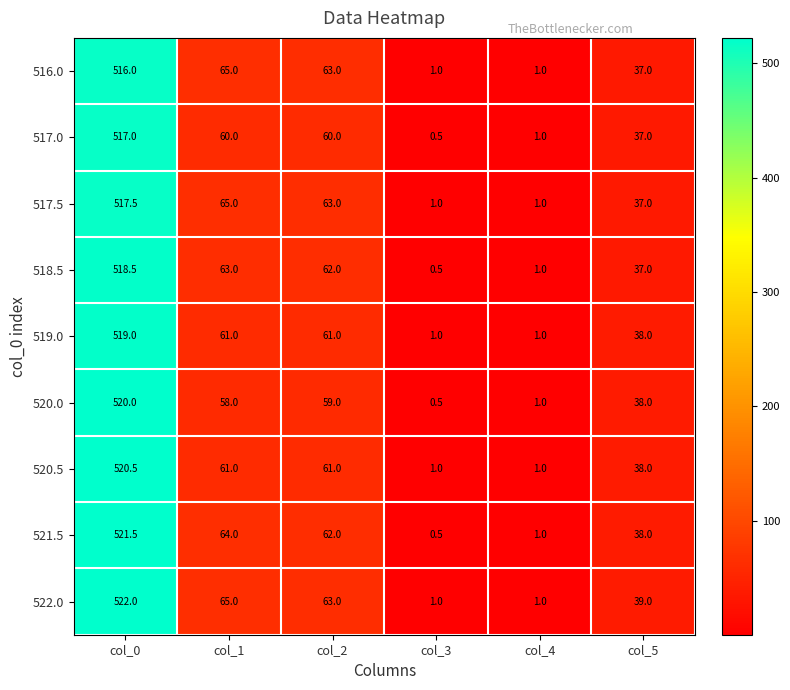

What is the total value across all series at col_3?

7.0